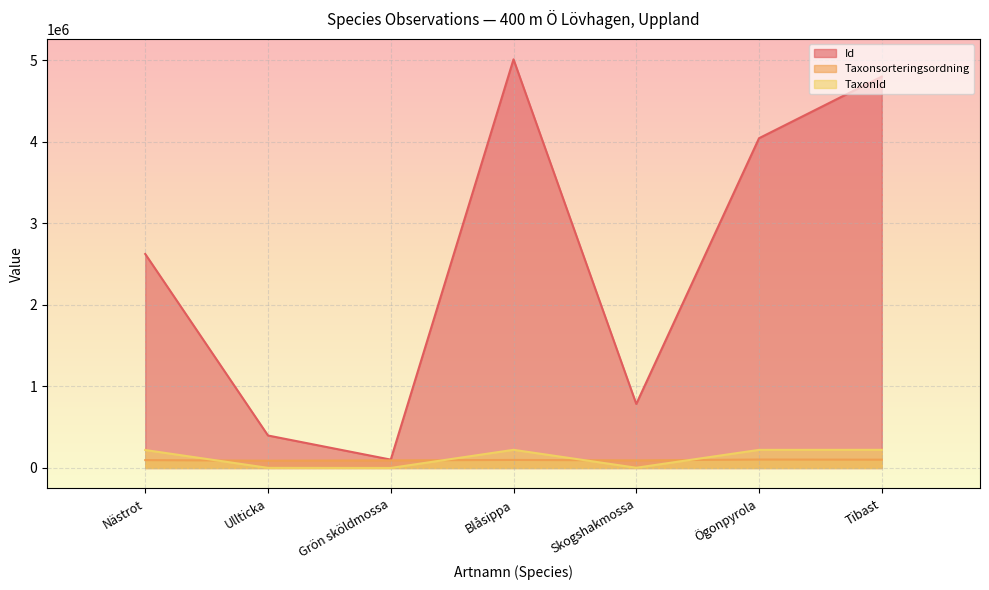

What are all the series names shown in the legend?

Id, Taxonsorteringsordning, TaxonId